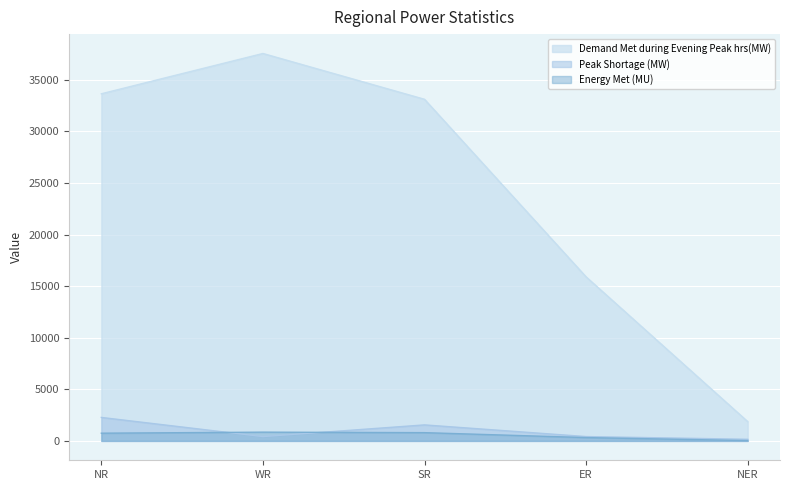

How many data points in Demand Met during Evening Peak hrs(MW) are less than 33111?

2